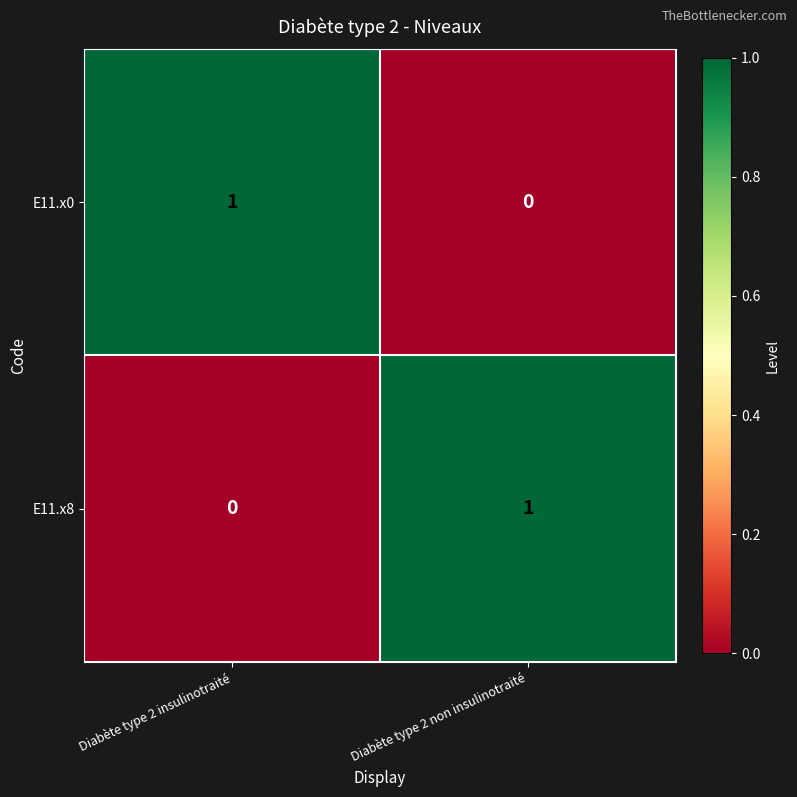

At how many categories does at least one series exceed 0?

2